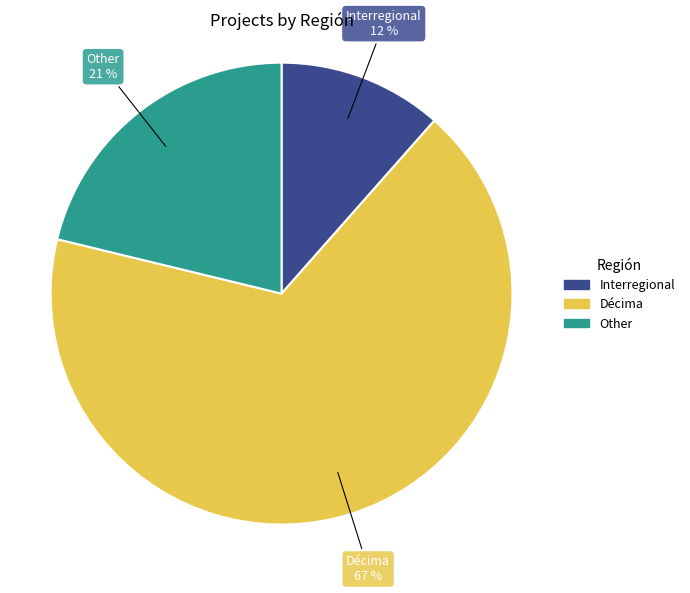

How many segments does this pie chart have?

3